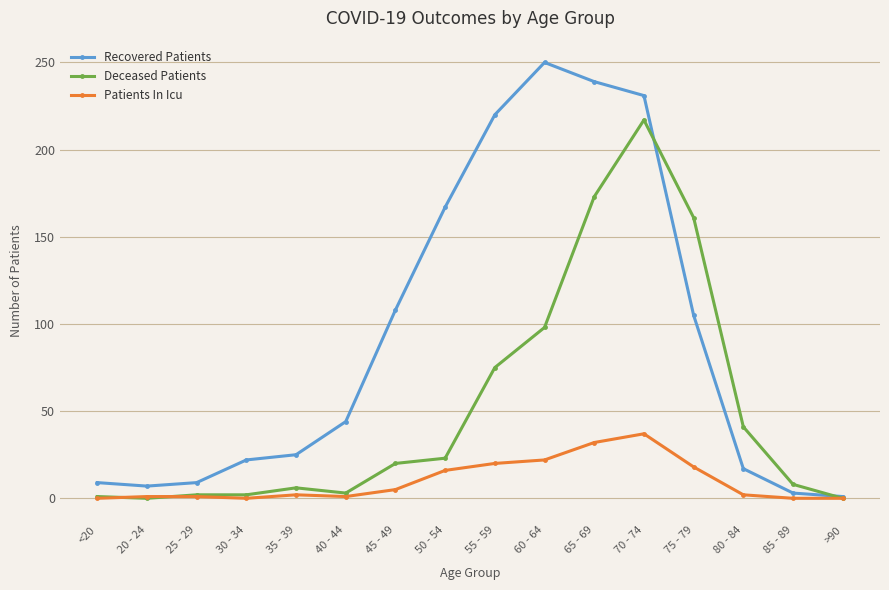

Rank the series by their maximum value, from highest to lowest.

Recovered Patients, Deceased Patients, Patients In Icu